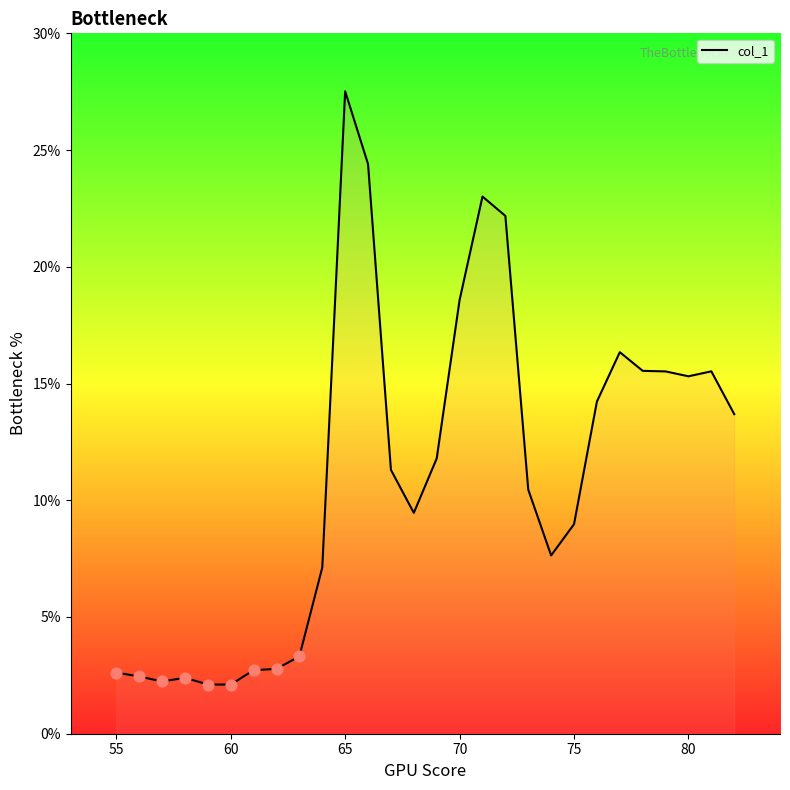

What is the difference between the maximum and minimum values?

25.4